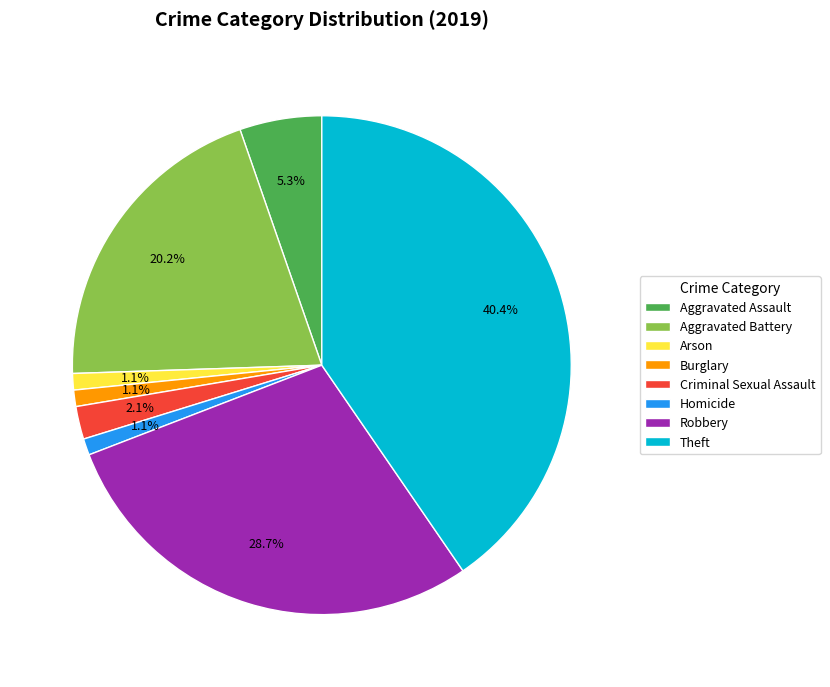

To the nearest percent, what is the average slice percentage?

12%